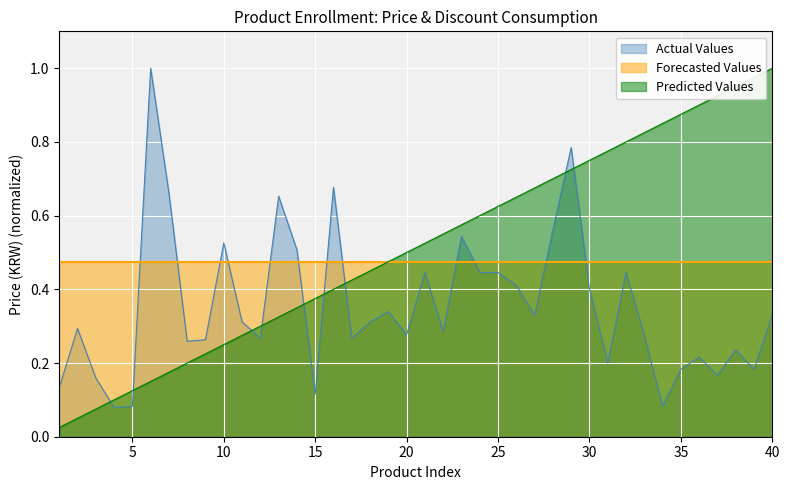

Where do Actual Values and Predicted Values first cross each other?

3 and 4